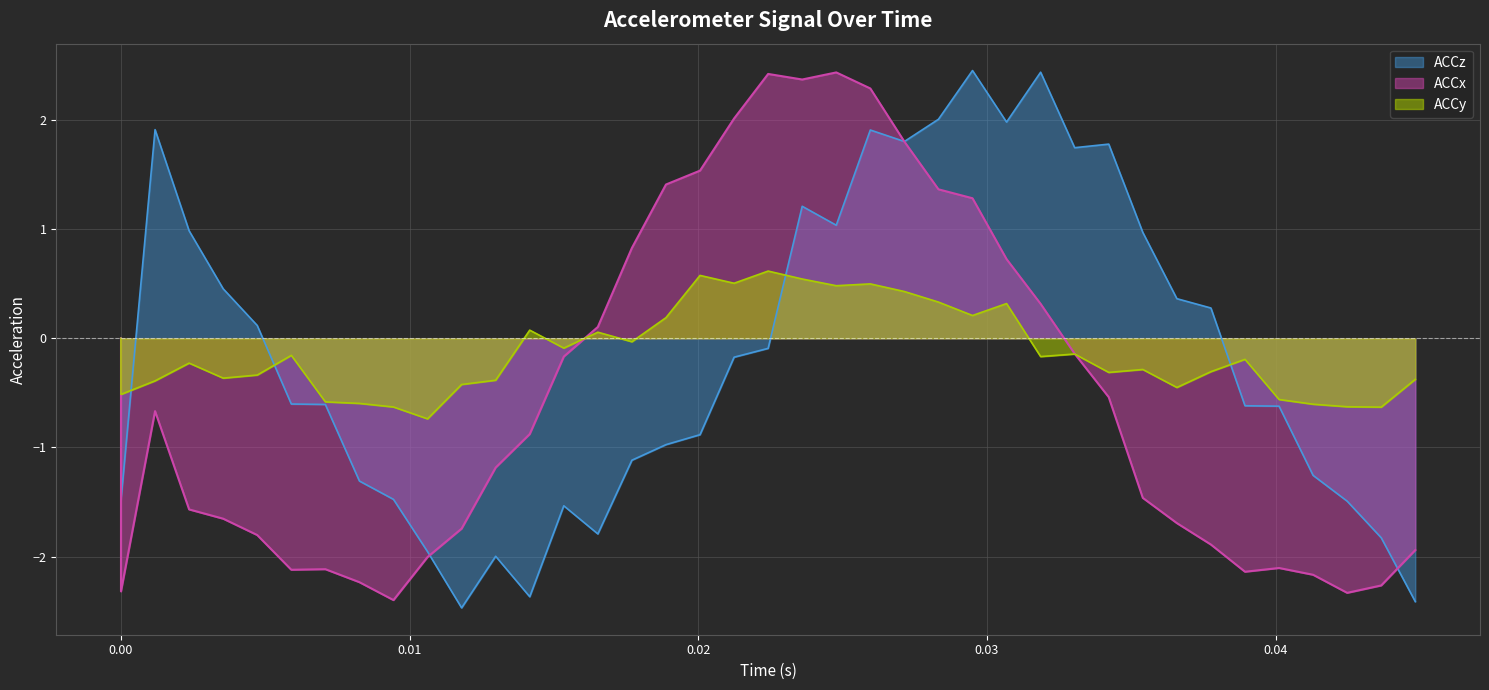

What is the smallest value displayed?

-2.5